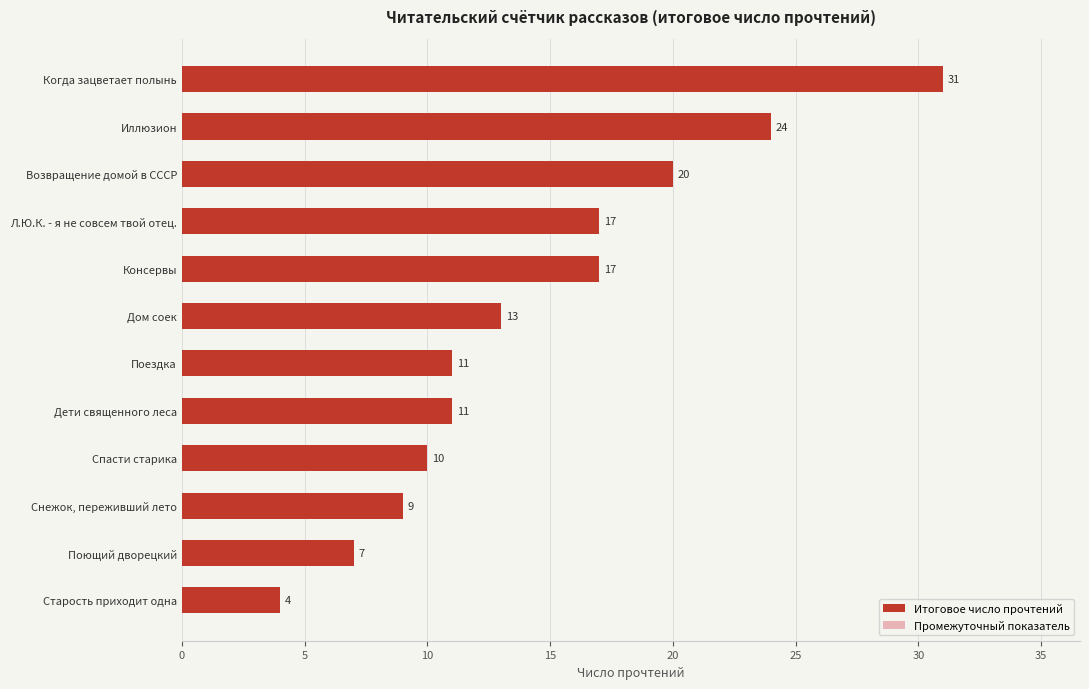

List the series in order of their peak value, highest first.

Итоговое число прочтений, Промежуточный показатель